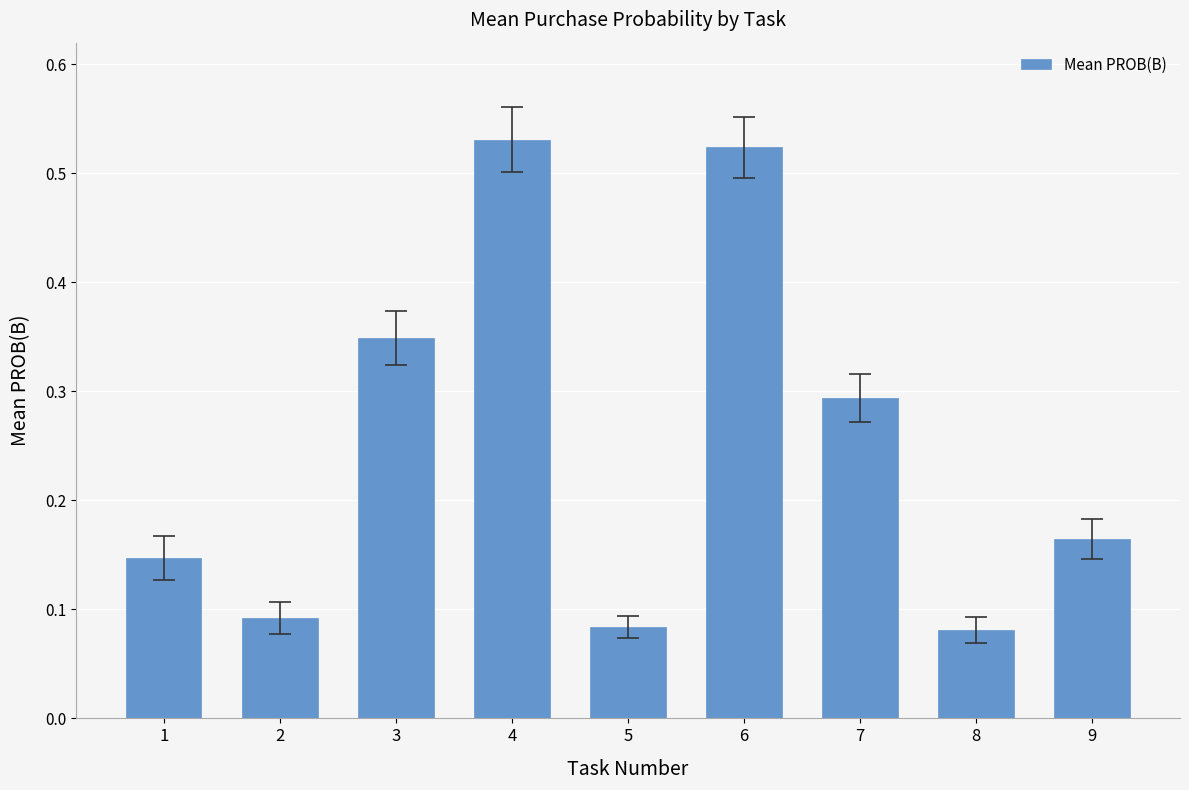

Count the values in the range 0 to 1.

9